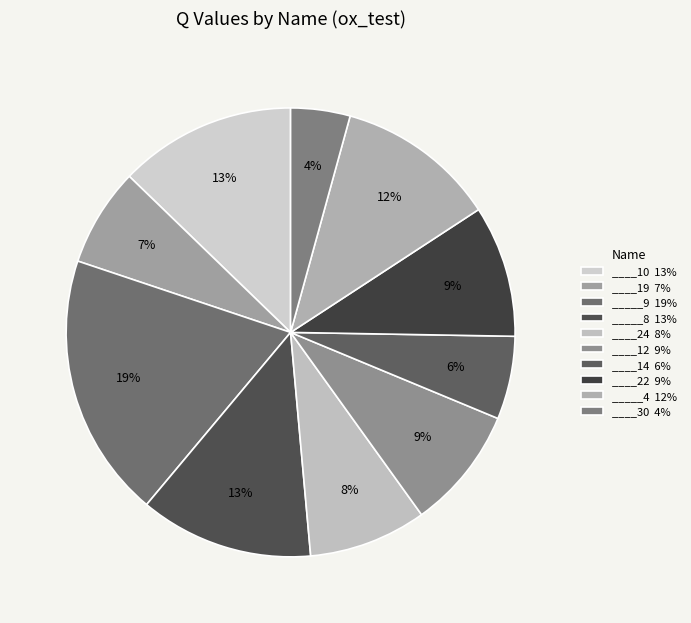

What is the total percentage of ____14 and _____9?

25.0%